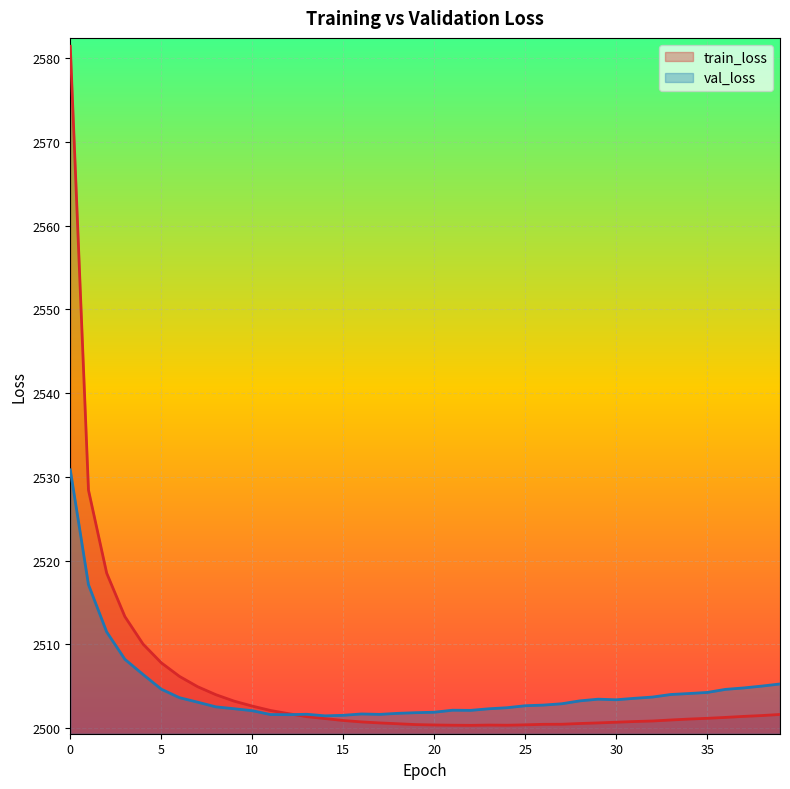

What is the sum of the train_loss values at 12 and 32?

5002.6